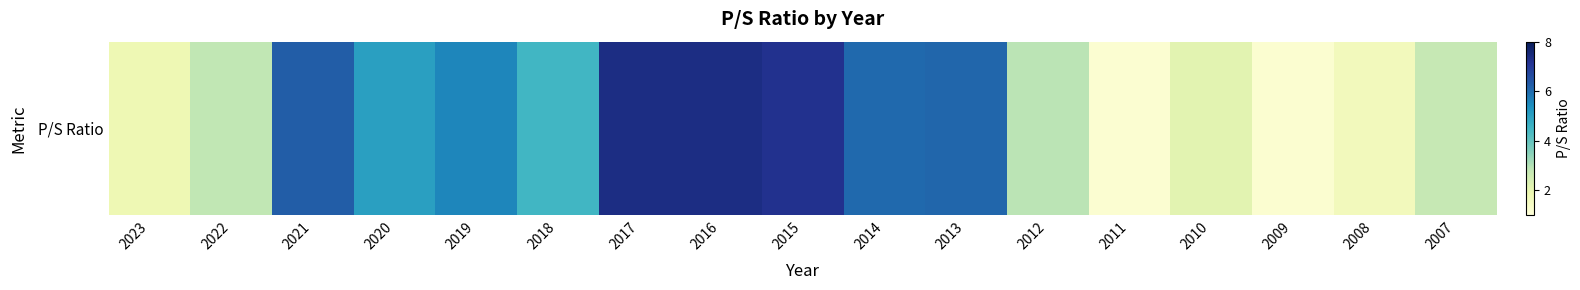

Which label corresponds to the largest value in the chart?

2016